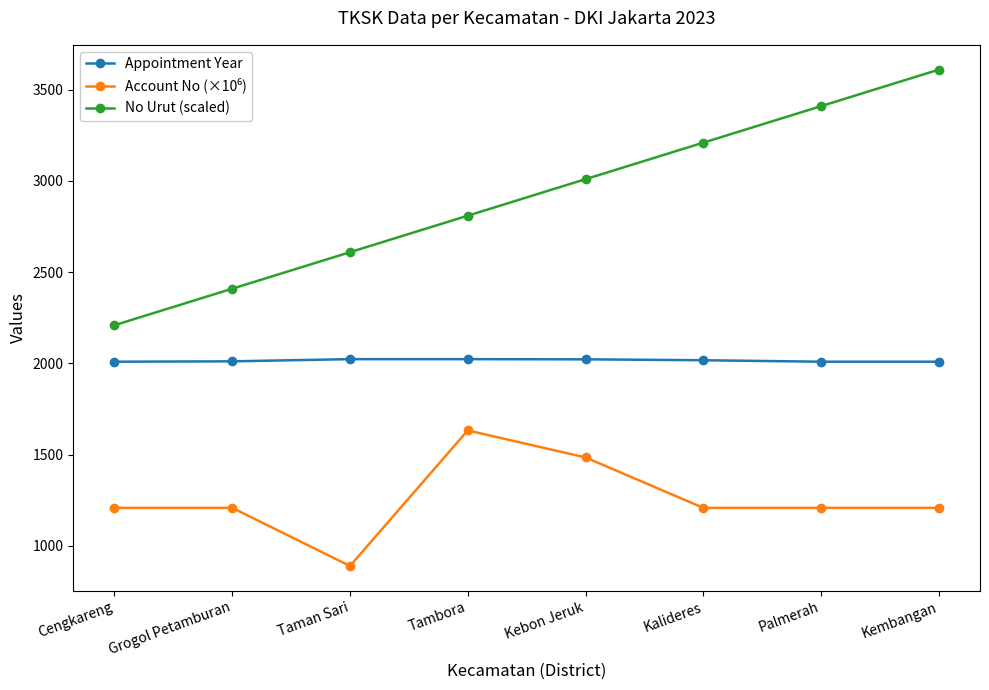

At which category does the chart reach its peak across all series?

Kembangan